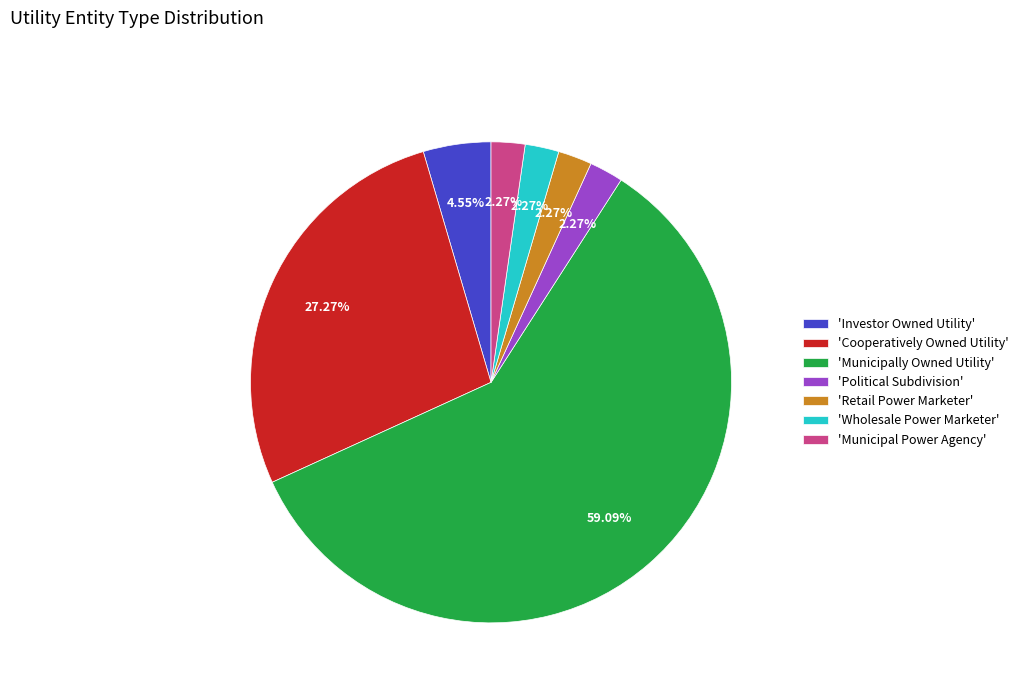

To the nearest percent, what is the difference between the largest and smallest slice percentages?

57%